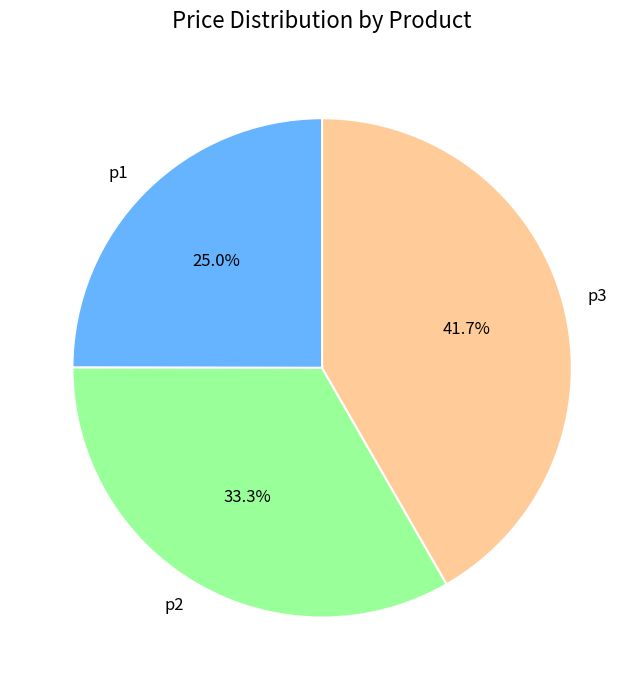

What is the largest slice in the pie chart?

p3